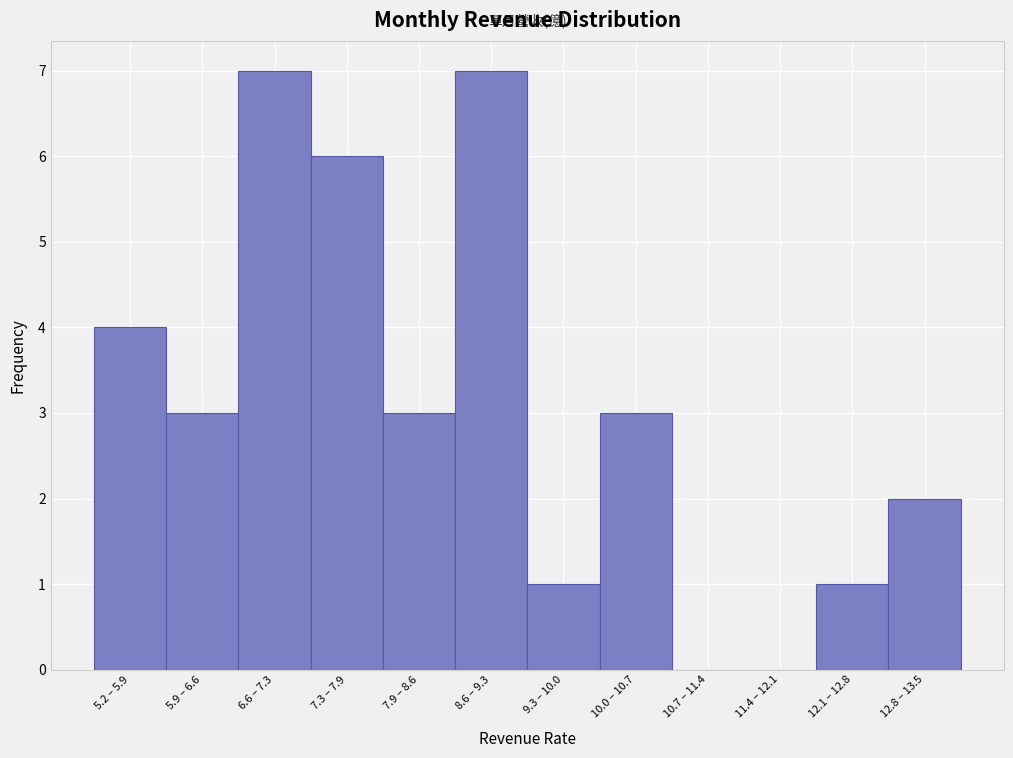

Reading left to right, list all the values displayed in this chart.

5.2 – 5.9=4	5.9 – 6.6=3	6.6 – 7.3=7	7.3 – 7.9=6	7.9 – 8.6=3	8.6 – 9.3=7	9.3 – 10.0=1	10.0 – 10.7=3	10.7 – 11.4=0	11.4 – 12.1=0	12.1 – 12.8=1	12.8 – 13.5=2